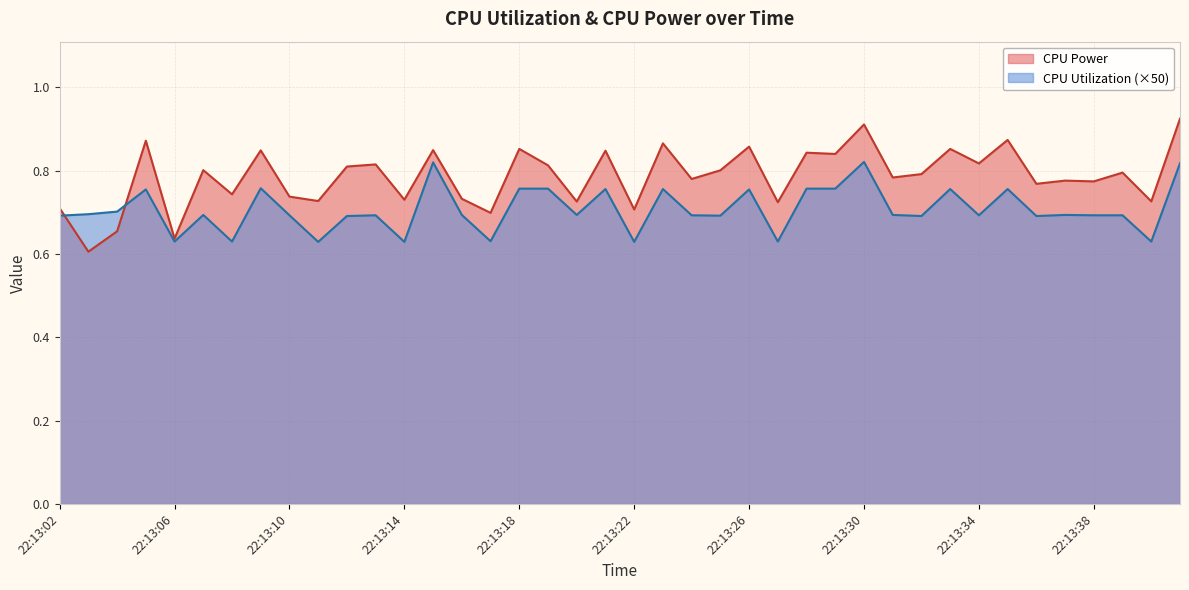

Is it true that CPU Power equals 0.3 at 22:13:18?

False